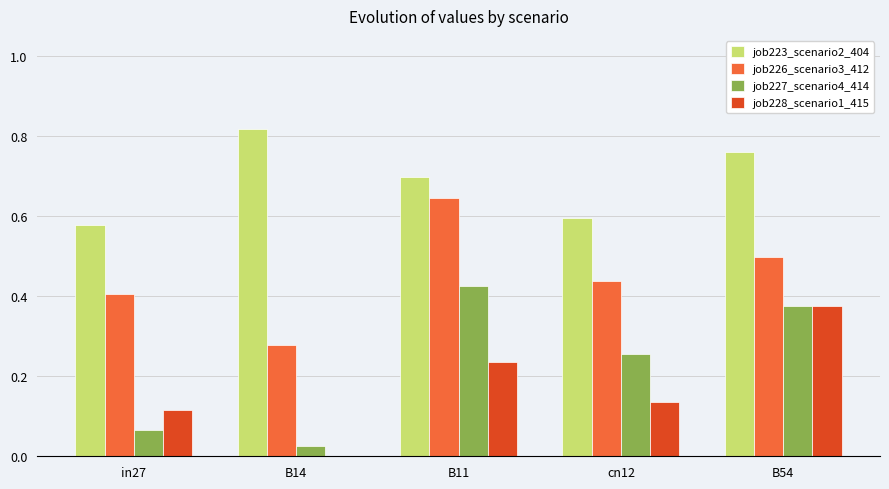

Which series has the widest spread of values?

job227_scenario4_414